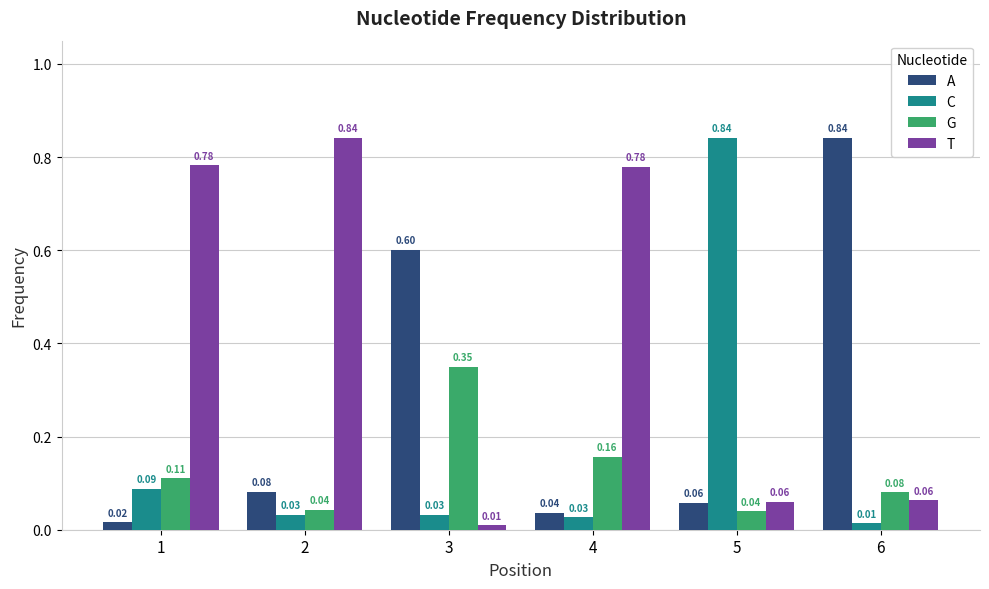

Which series has the largest total across all categories?

T